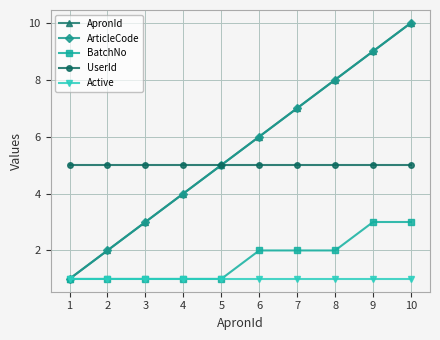

True or false: BatchNo and ArticleCode cross at least once.

False